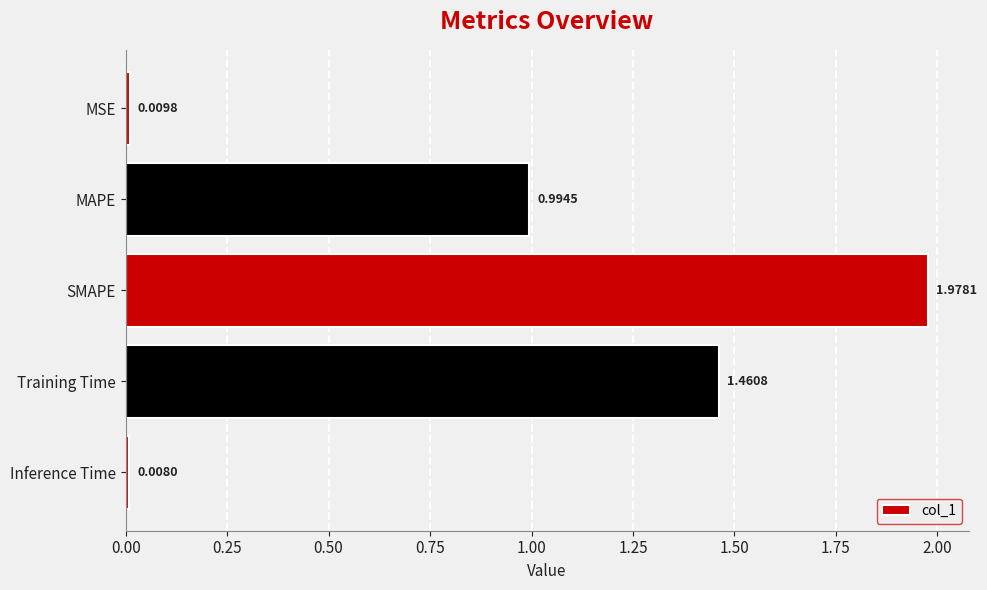

What is the label of the 3rd bar from the bottom?

SMAPE